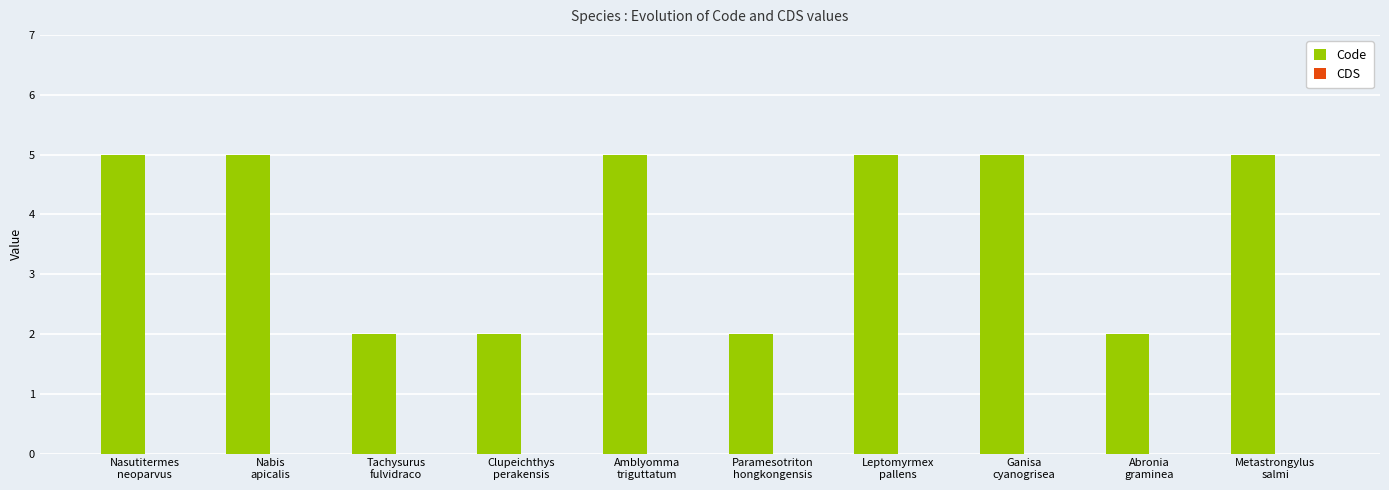

Count the number of data series in this chart.

1